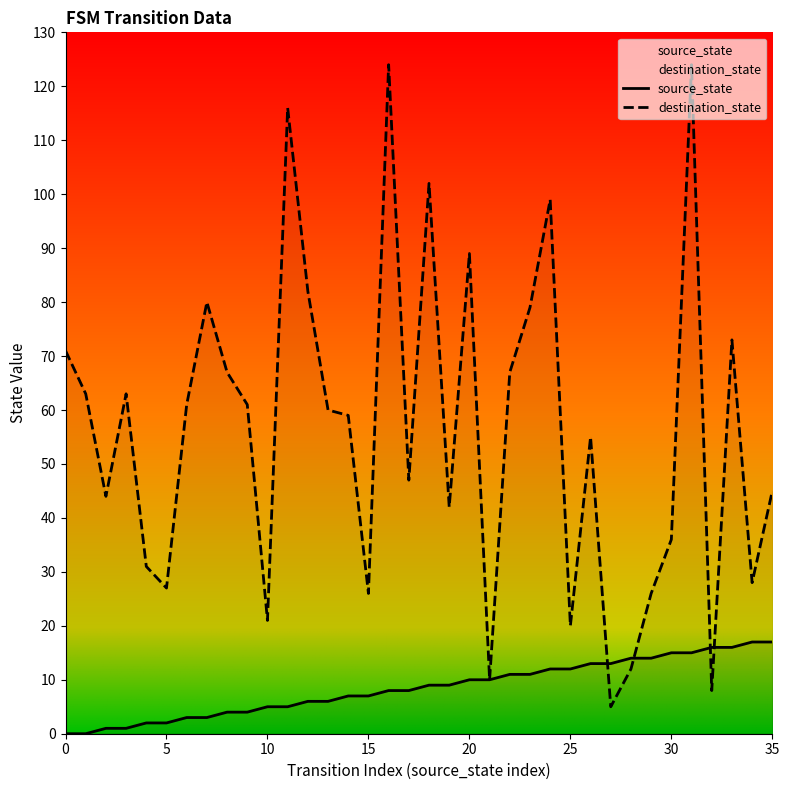

What is the difference between the source_state values at 30 and 14?

8